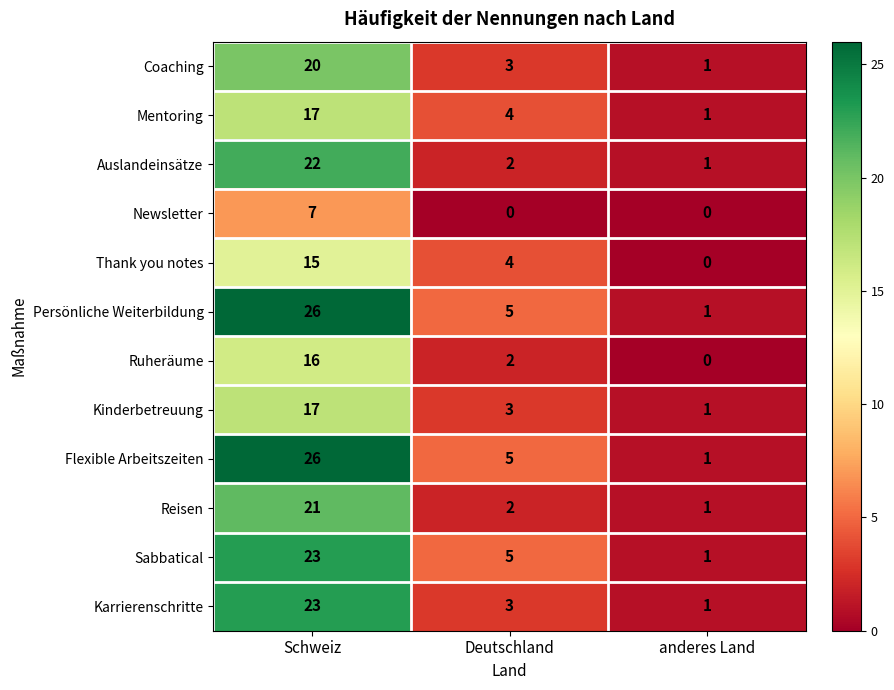

What is the difference between the highest and lowest values at Deutschland?

5